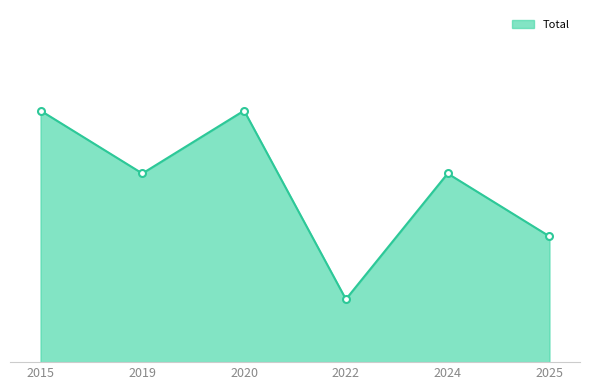

Reading right to left, transcribe all the data shown in this chart.

2	3	1	4	3	4